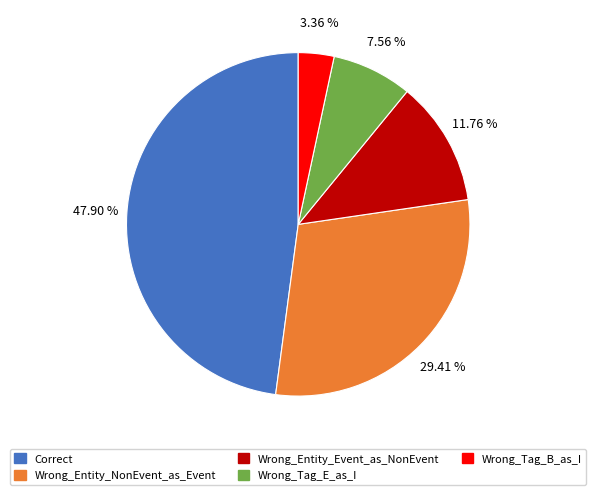

To the nearest percent, what portion does Correct represent?

48%